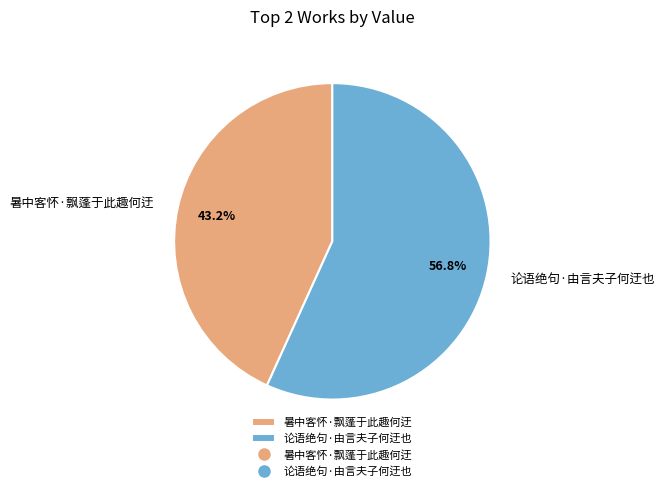

To the nearest percent, what percentage of the pie is 论语绝句·由言夫子何迂也?

57%